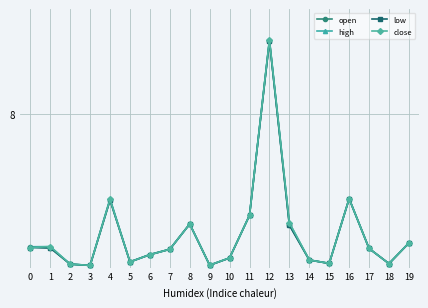

What are all the series names shown in the legend?

open, high, low, close